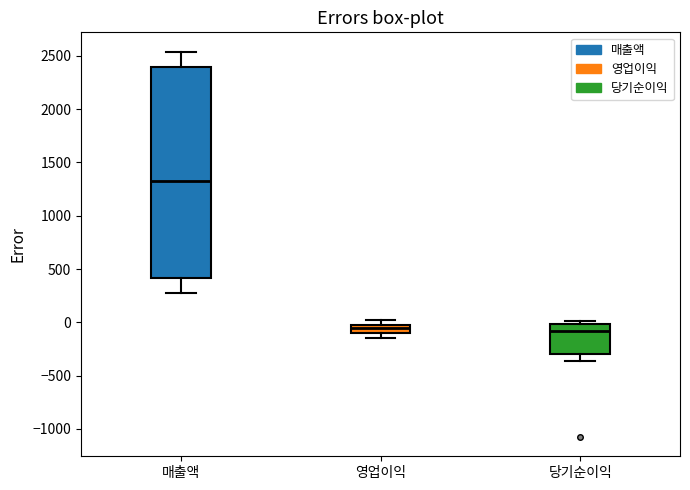

Which box has the highest median line?

매출액